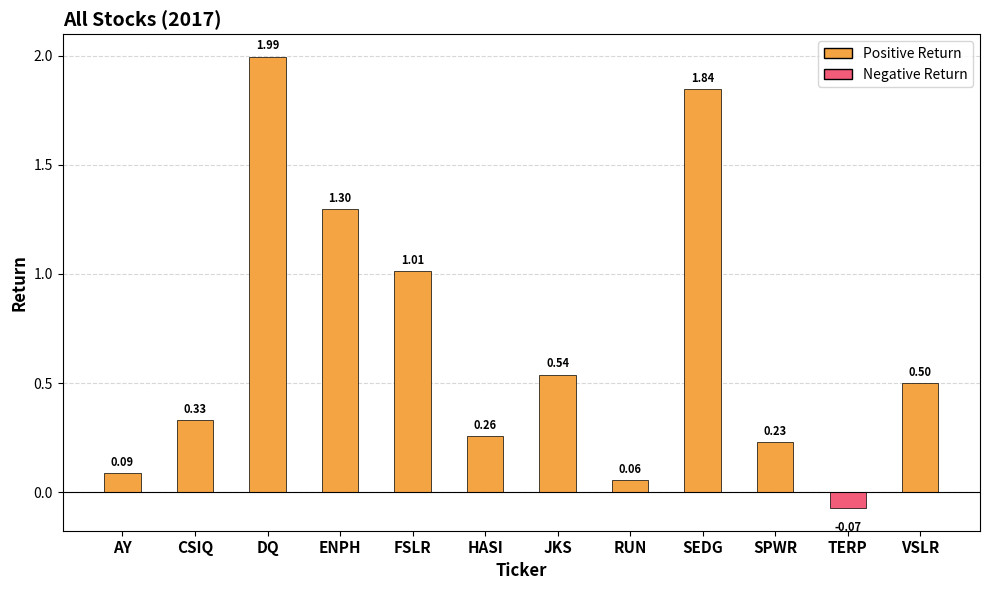

List the labels in order of value, smallest first.

TERP, RUN, AY, SPWR, HASI, CSIQ, VSLR, JKS, FSLR, ENPH, SEDG, DQ